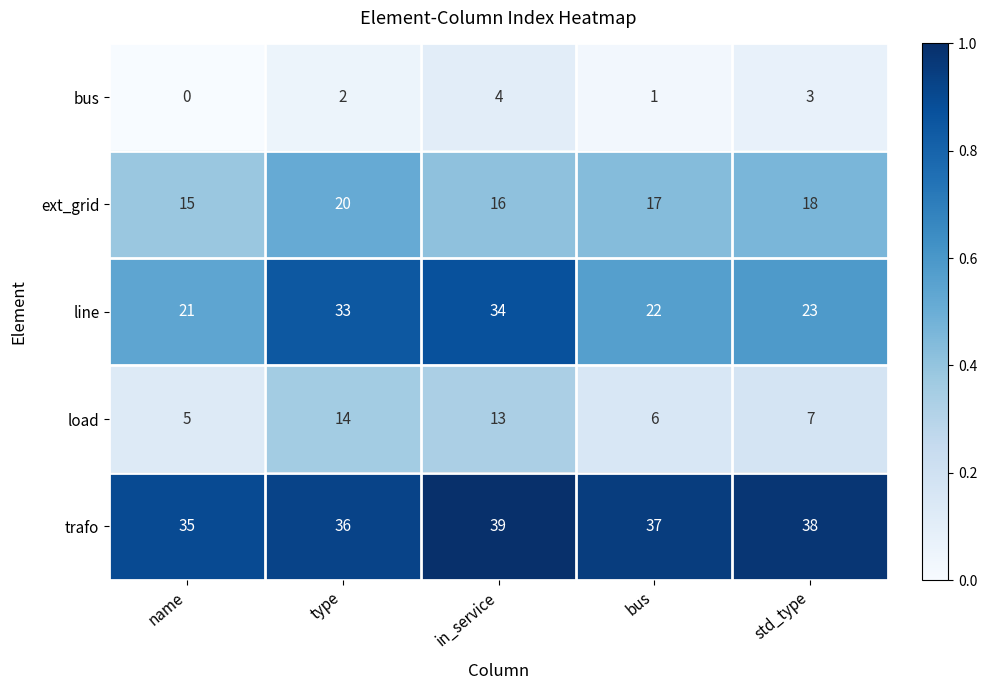

Reading left to right, extract all data points from this chart.

bus: name=0	type=2	in_service=4	bus=1	std_type=3
ext_grid: name=15	type=20	in_service=16	bus=17	std_type=18
line: name=21	type=33	in_service=34	bus=22	std_type=23
load: name=5	type=14	in_service=13	bus=6	std_type=7
trafo: name=35	type=36	in_service=39	bus=37	std_type=38